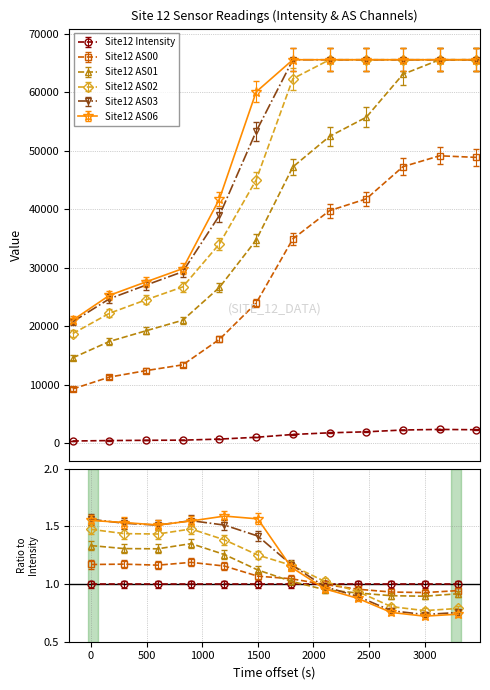

True or false: AS00 and AS06 intersect in this chart.

False